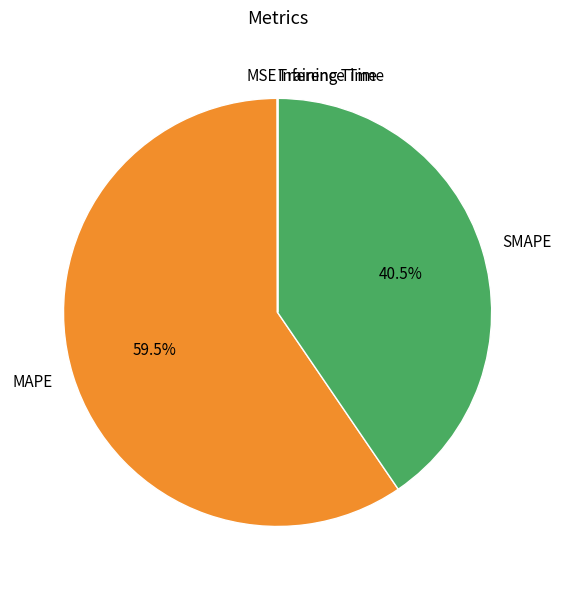

Which slice is the largest?

MAPE